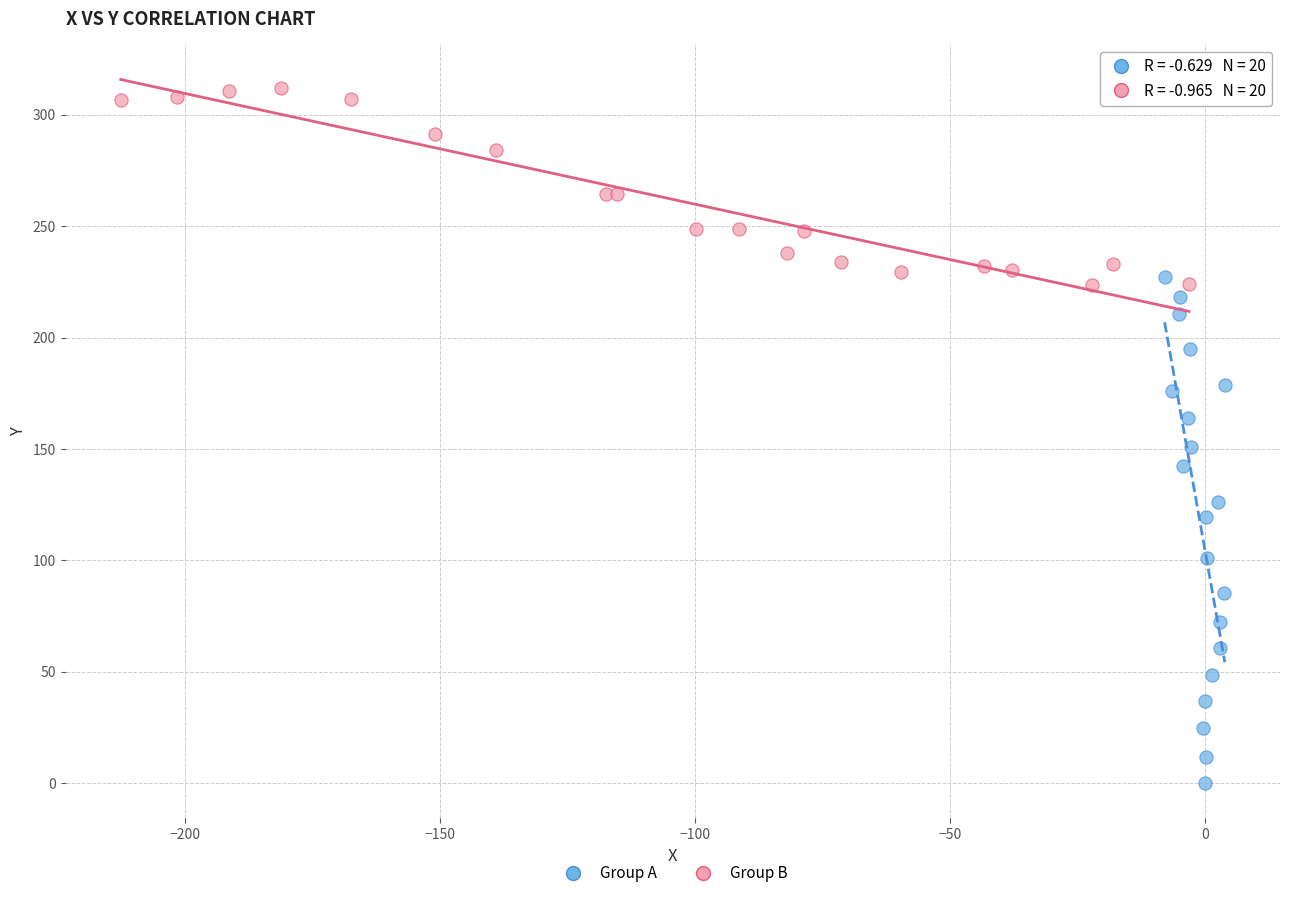

What are all the series names shown in the legend?

Group A, Group B